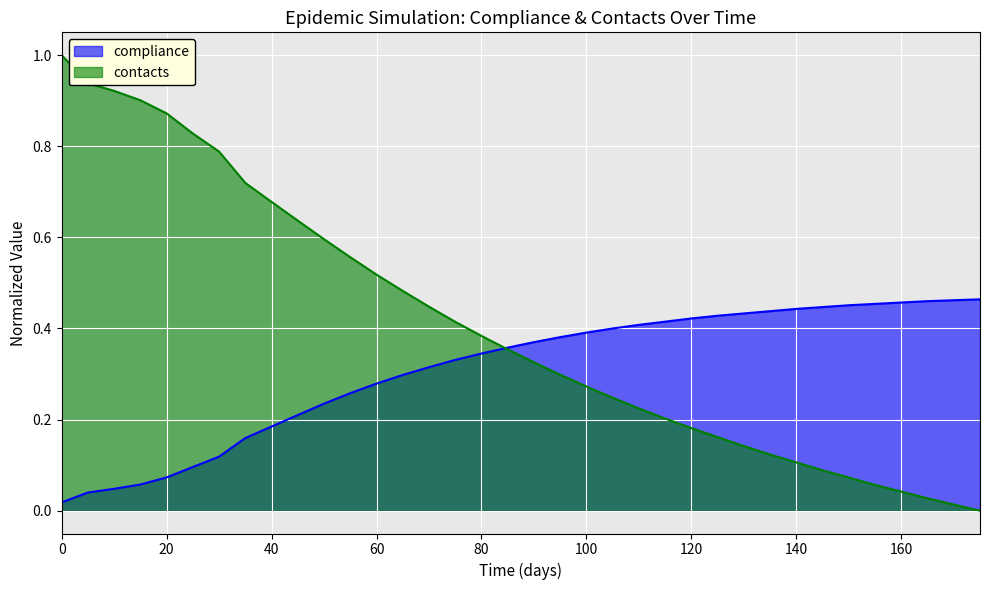

Rank the categories by compliance value from highest to lowest.

175, 170, 165, 160, 155, 150, 145, 140, 135, 130, 125, 120, 115, 110, 105, 100, 95, 90, 85, 80, 75, 70, 65, 60, 55, 50, 45, 40, 35, 30, 25, 20, 15, 10, 5, 0